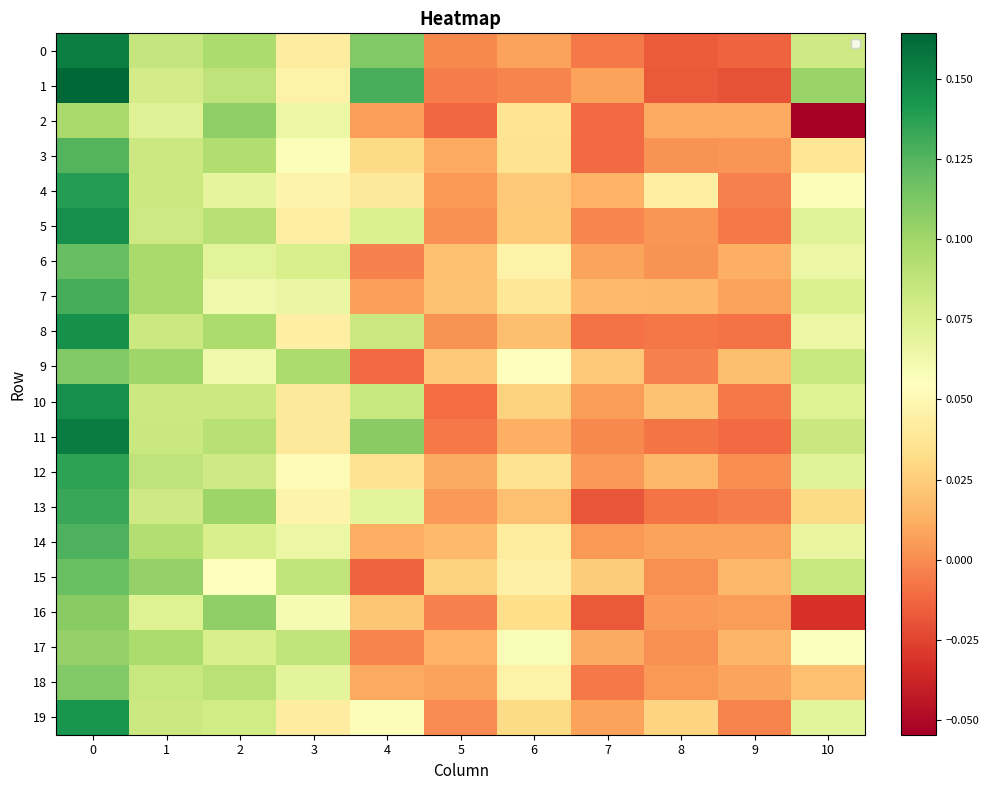

Which has a higher value, 8 or 5?

5